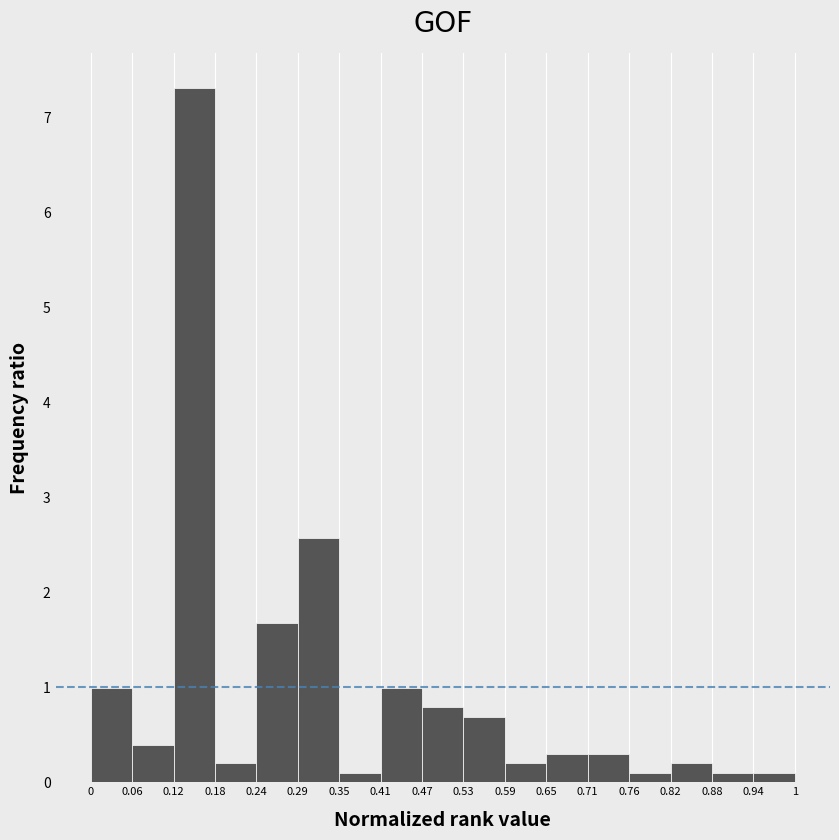

What is the height of the bar covering 0.82 to 0.88 on the x-axis? The values are not printed on the chart, so give them approximately, as read against the axis.

0.2